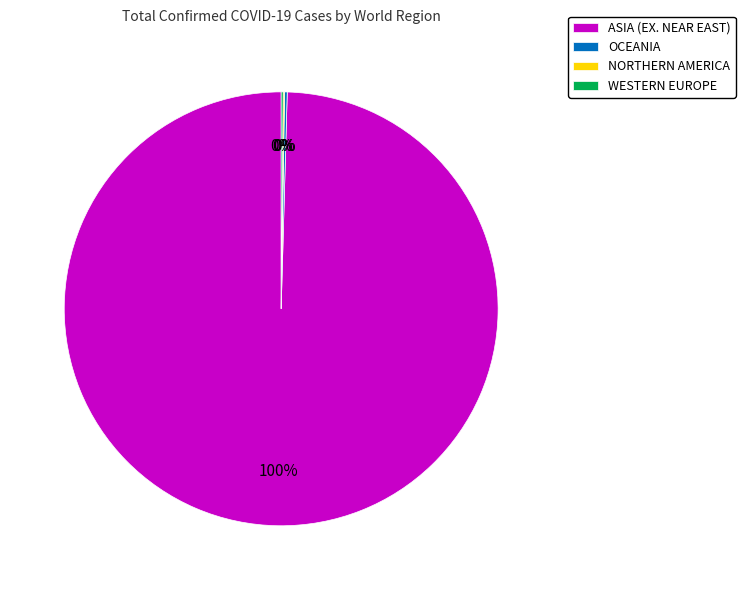

Is there any slice that represents more than half of the pie?

Yes